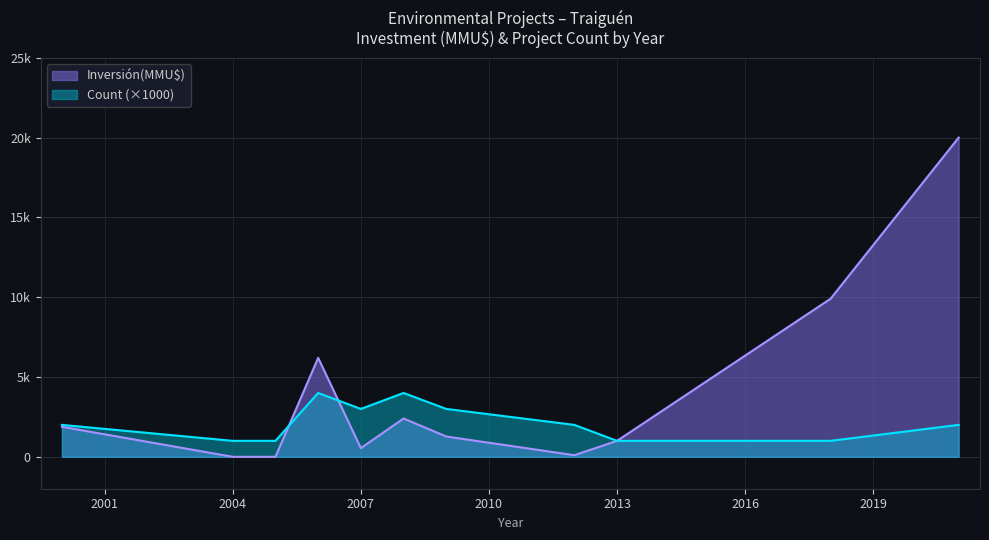

The Inversión(MMU$) series shows 364 at 2008-08. True or false?

False